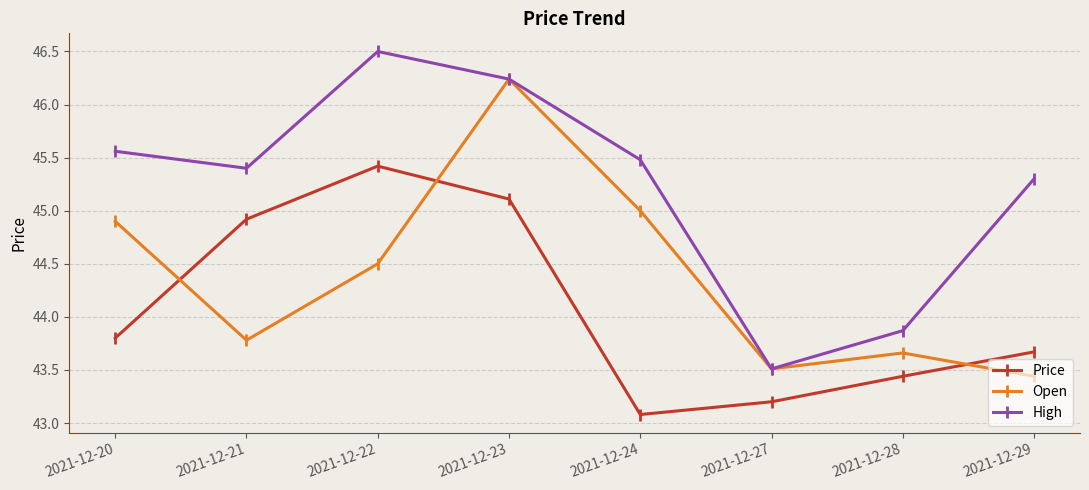

Rank the series by their maximum value, from highest to lowest.

High, Open, Price